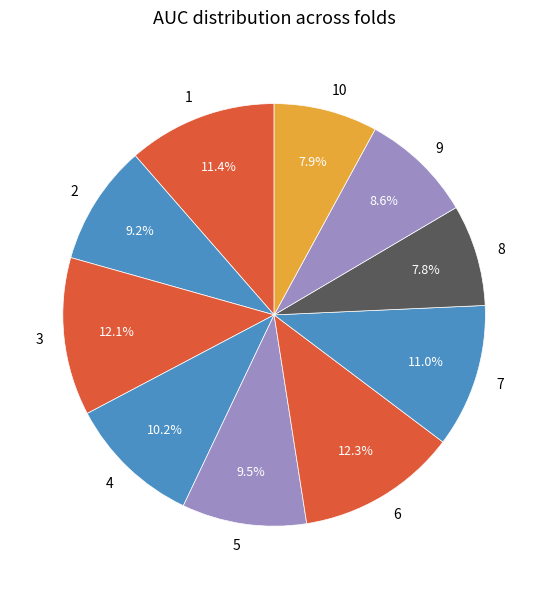

Is there a majority slice in this chart?

No